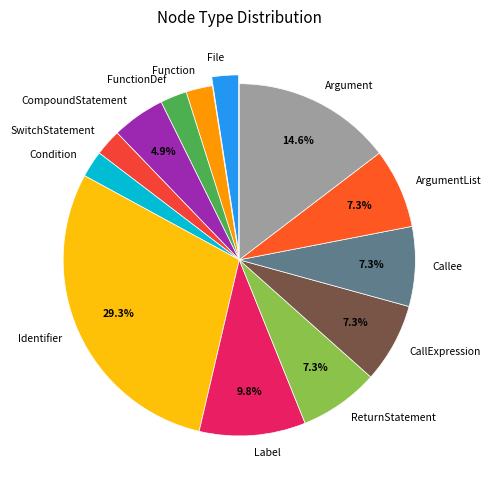

Count the number of slices in the pie.

13